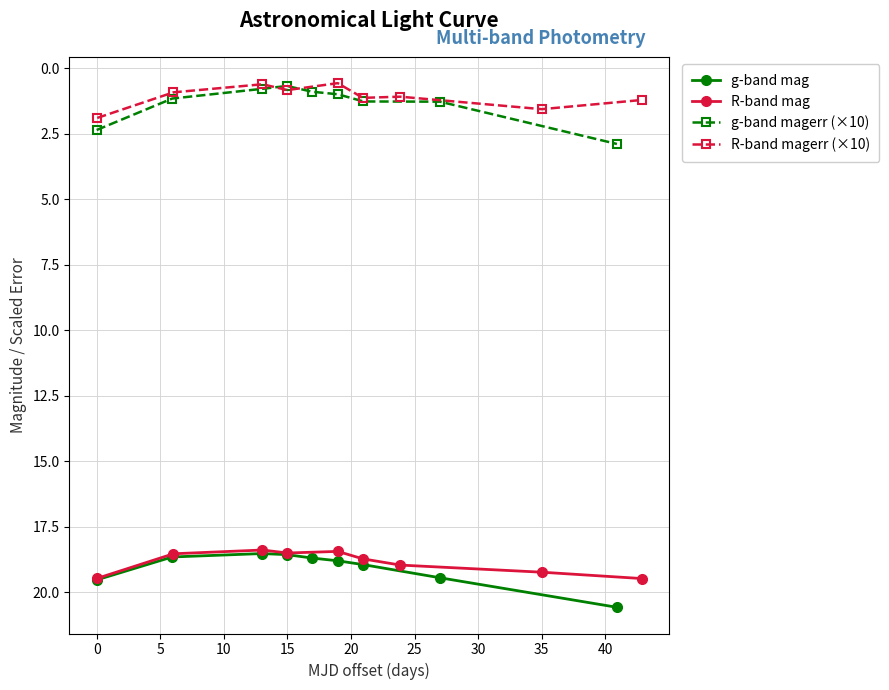

What is the highest value of the g-band magerr (×10) series?

2.9